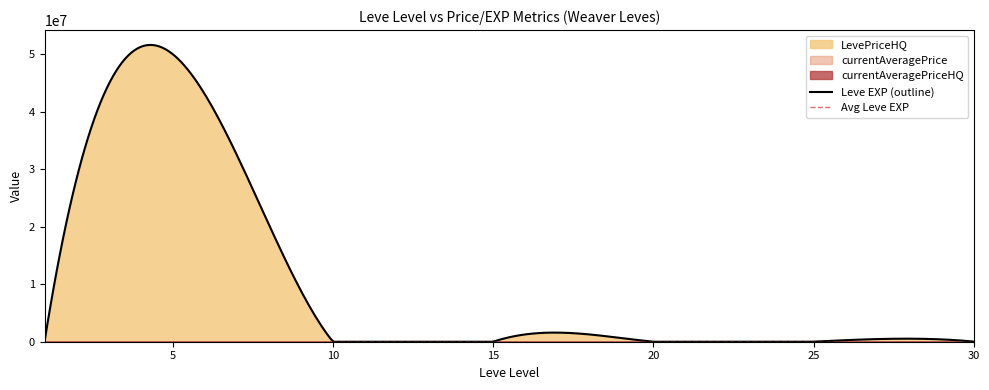

Which has a higher value, 25 or 15?

25